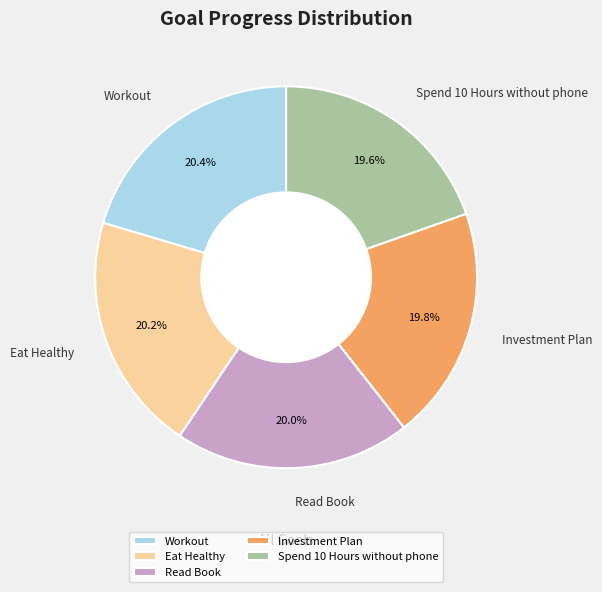

Is it true that Workout is 20% of the pie?

True